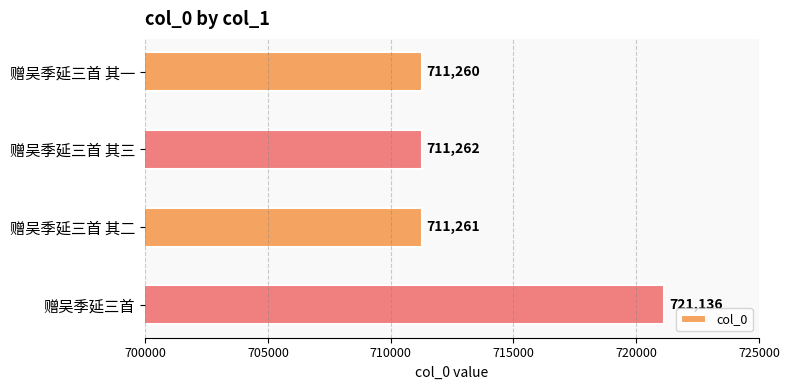

Rank the categories by value from lowest to highest.

赠吴季延三首 其一, 赠吴季延三首 其二, 赠吴季延三首 其三, 赠吴季延三首